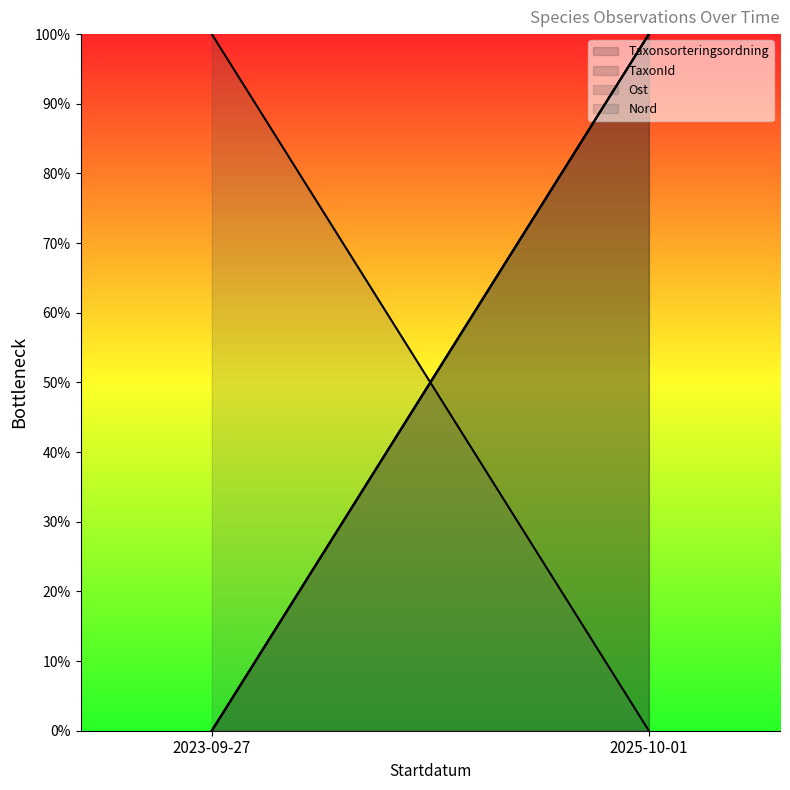

What are all the series names shown in the legend?

Taxonsorteringsordning (line), TaxonId (line), Ost (line), Nord (line)